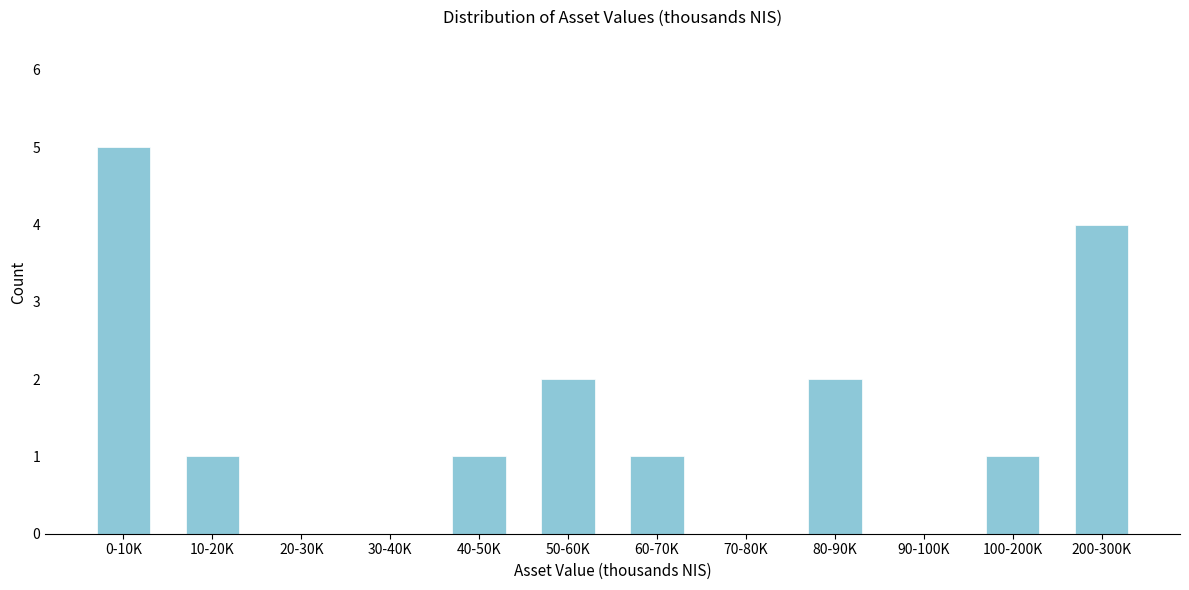

Reading left to right, transcribe all the data shown in this chart.

0-10K=5	10-20K=1	20-30K=0	30-40K=0	40-50K=1	50-60K=2	60-70K=1	70-80K=0	80-90K=2	90-100K=0	100-200K=1	200-300K=4